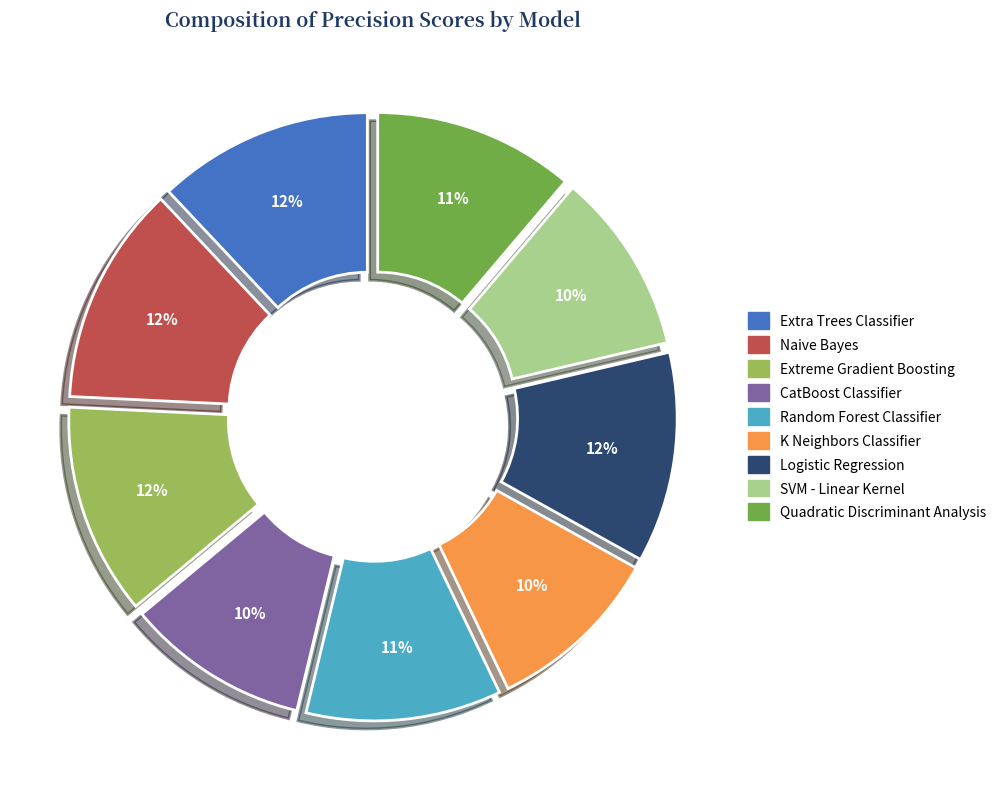

What percentage is the Random Forest Classifier slice, to the nearest percent?

11%